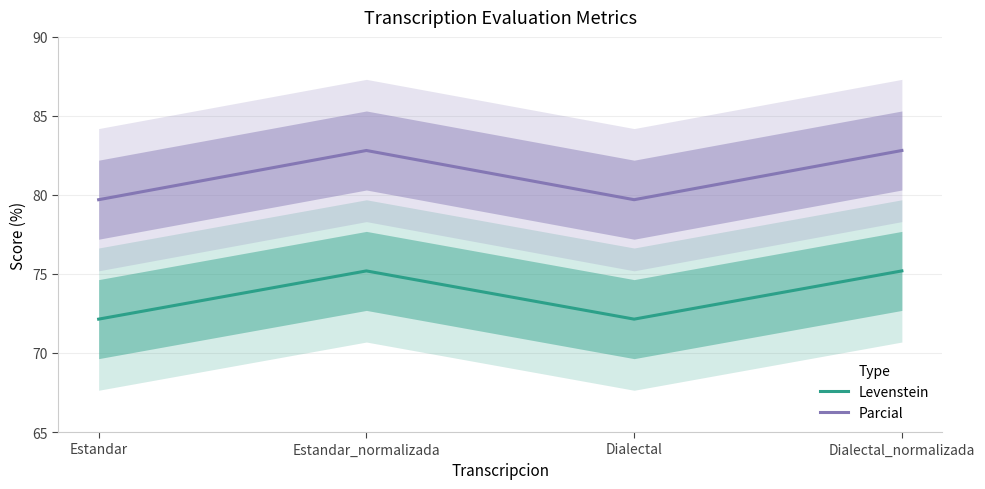

What is the minimum value for Parcial?

79.7